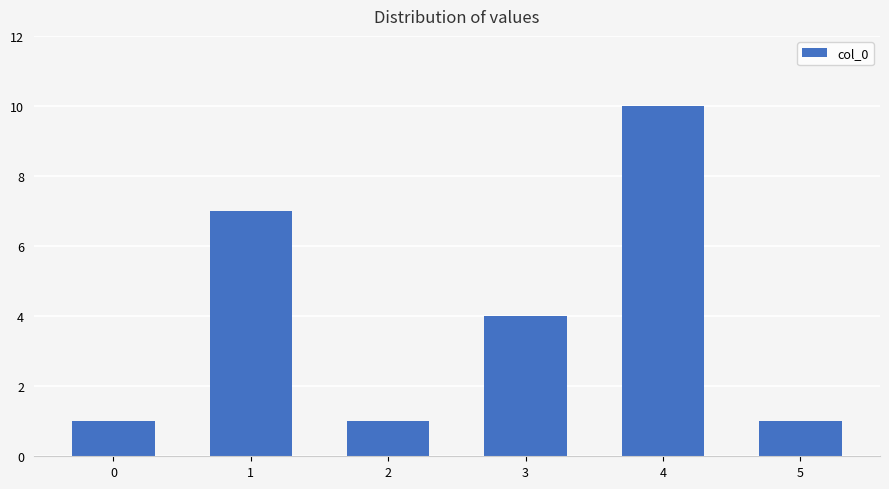

What is the average value?

4